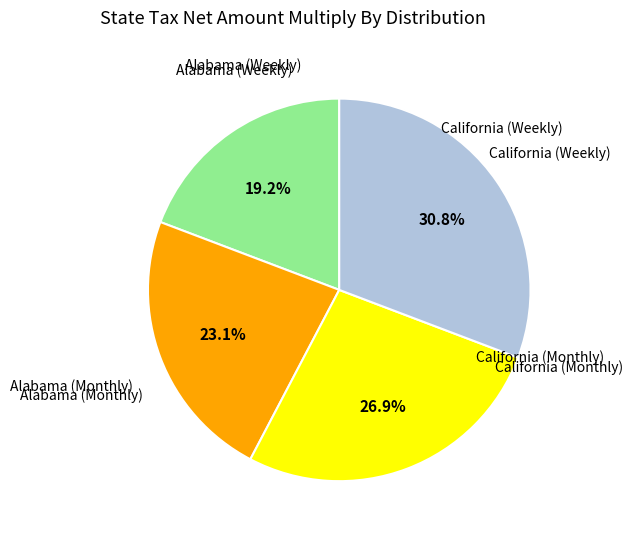

To the nearest percent, what is the difference between the California (Weekly) and Alabama (Weekly) slice percentages?

8%